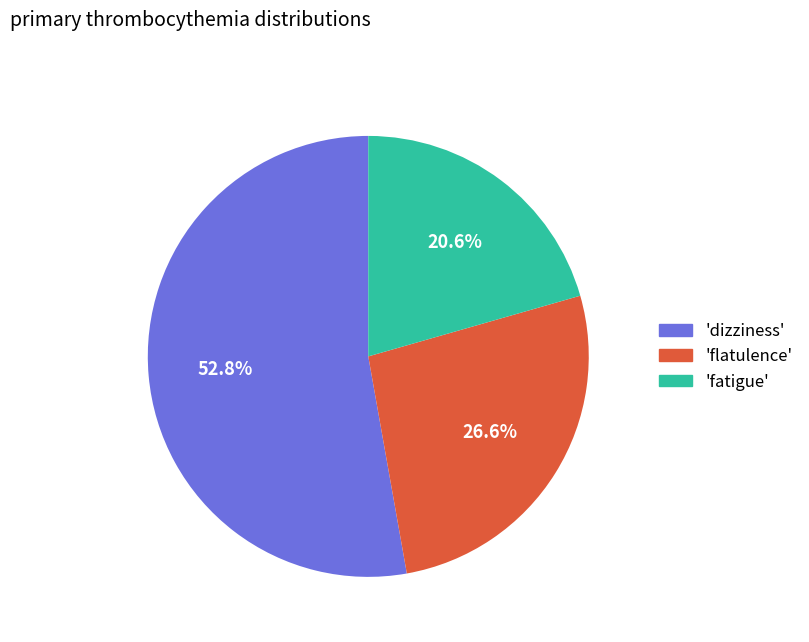

Which category has the smallest portion of the pie?

'fatigue'